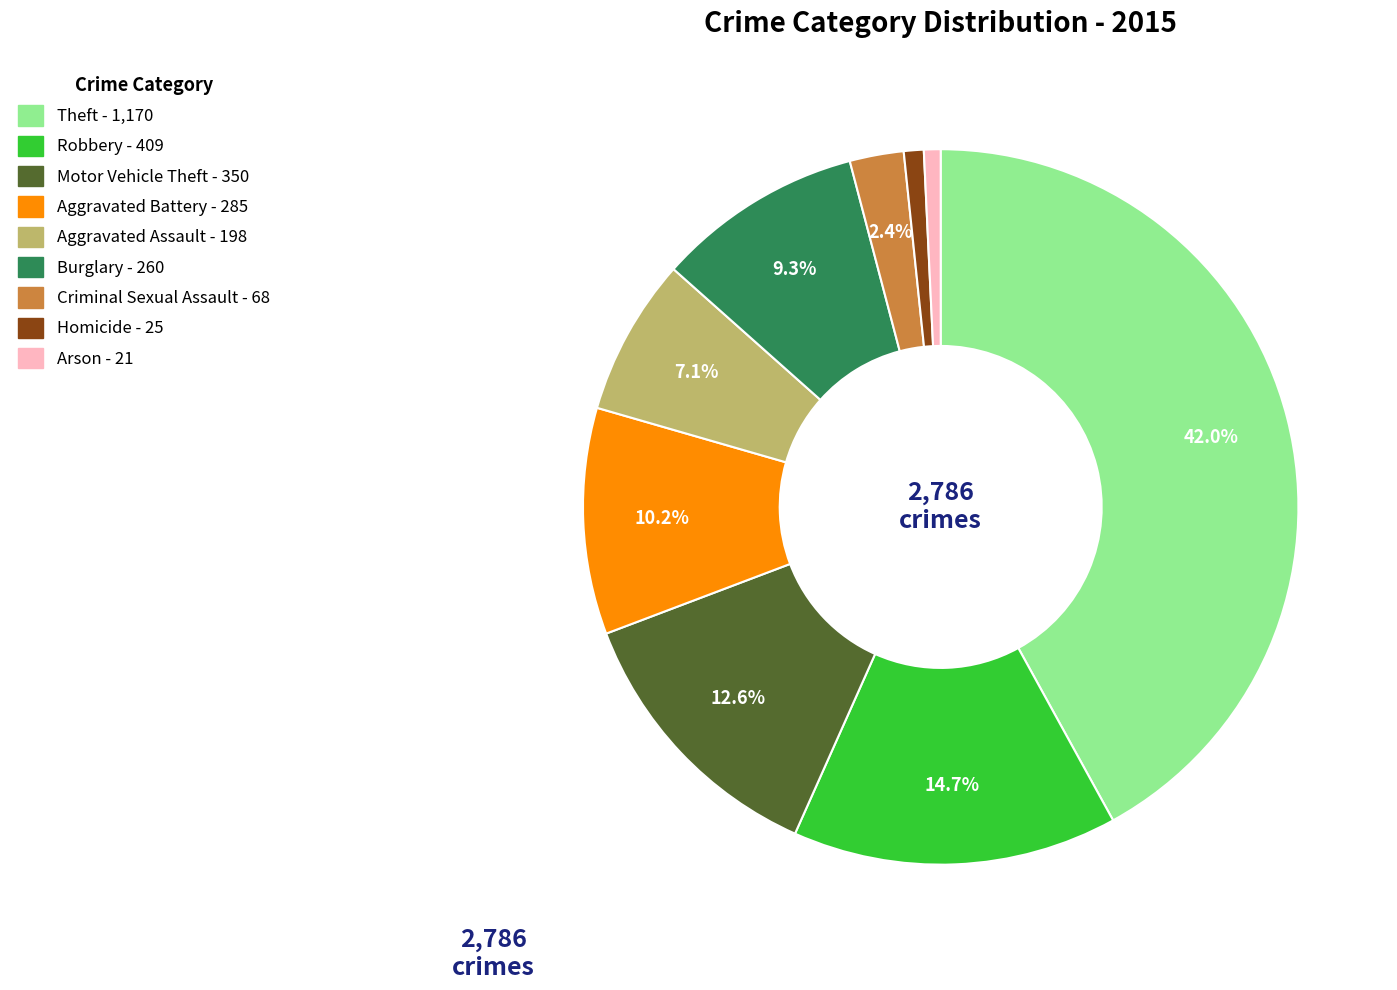

Approximately how many times larger is the value at Criminal Sexual Assault compared to Theft?

0.1